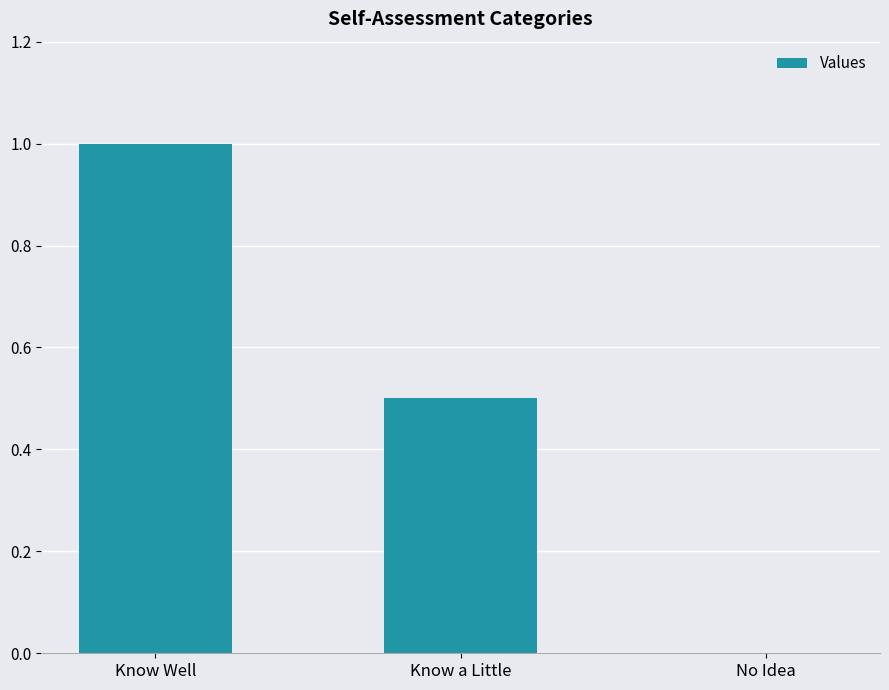

How many values are above zero?

2